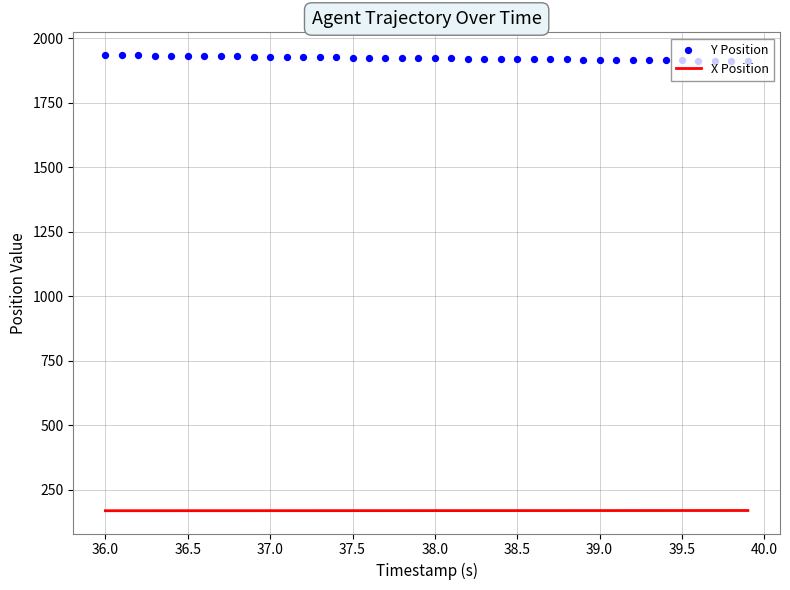

Which series reaches the minimum Y coordinate?

X Position